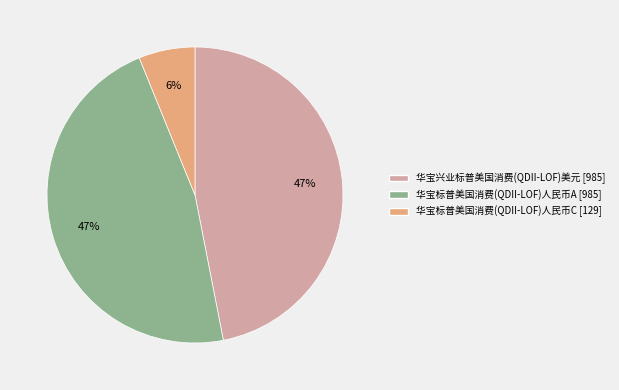

To the nearest percent, what percentage of the pie is 华宝兴业标普美国消费(QDII-LOF)美元?

47%